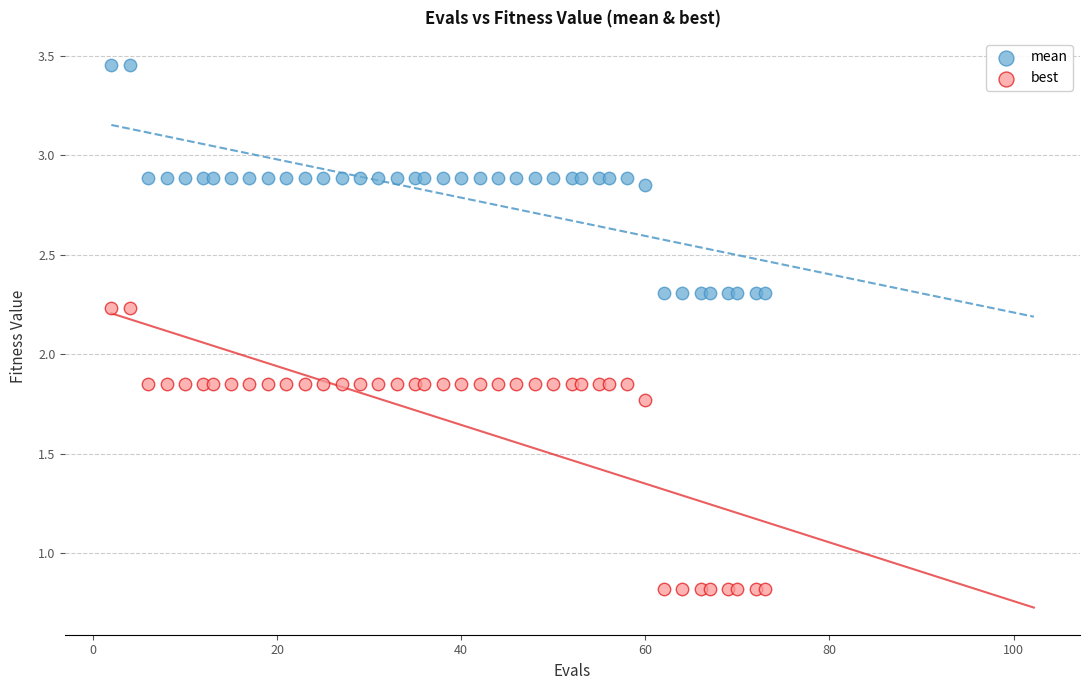

Which series reaches the maximum Y coordinate?

mean